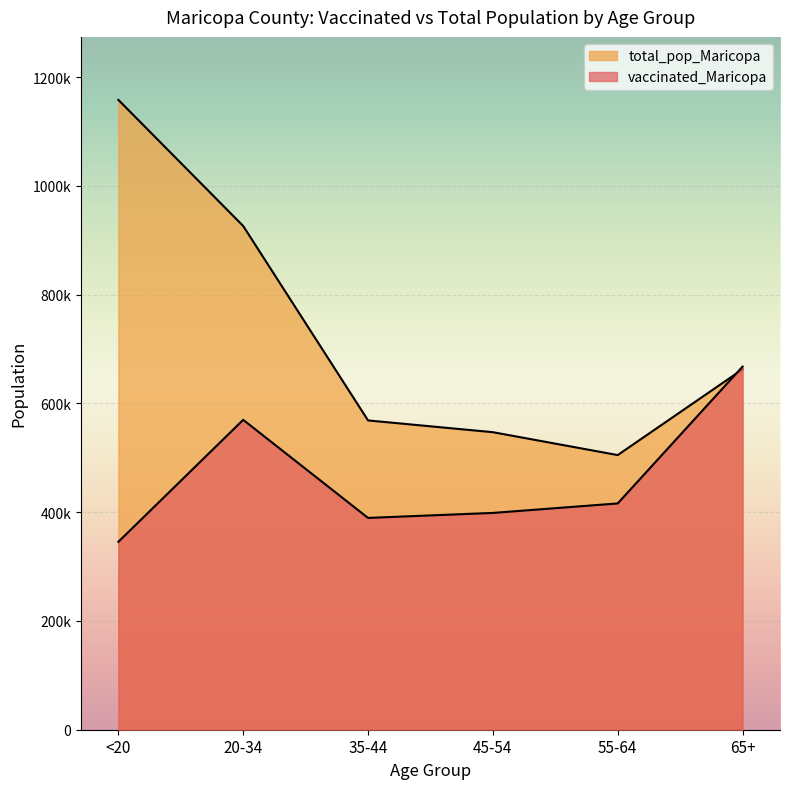

Where is the first local minimum for total_pop_Maricopa?

55-64